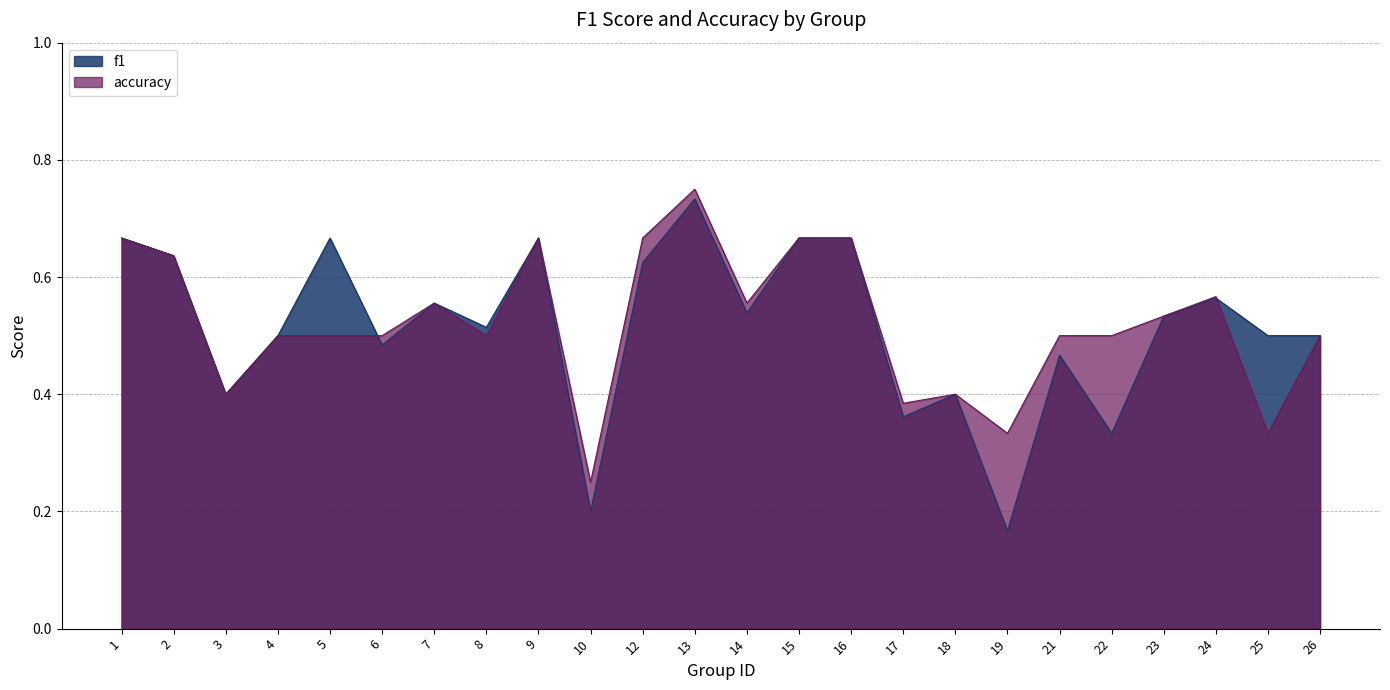

True or false: f1 has more than 0 interior local peaks.

True